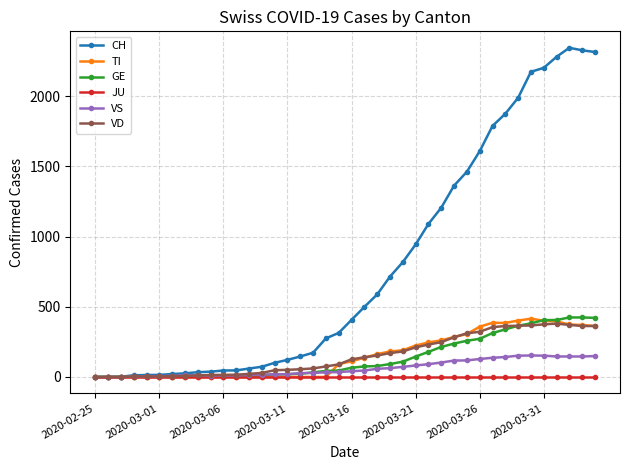

Which series has the widest spread of values?

CH